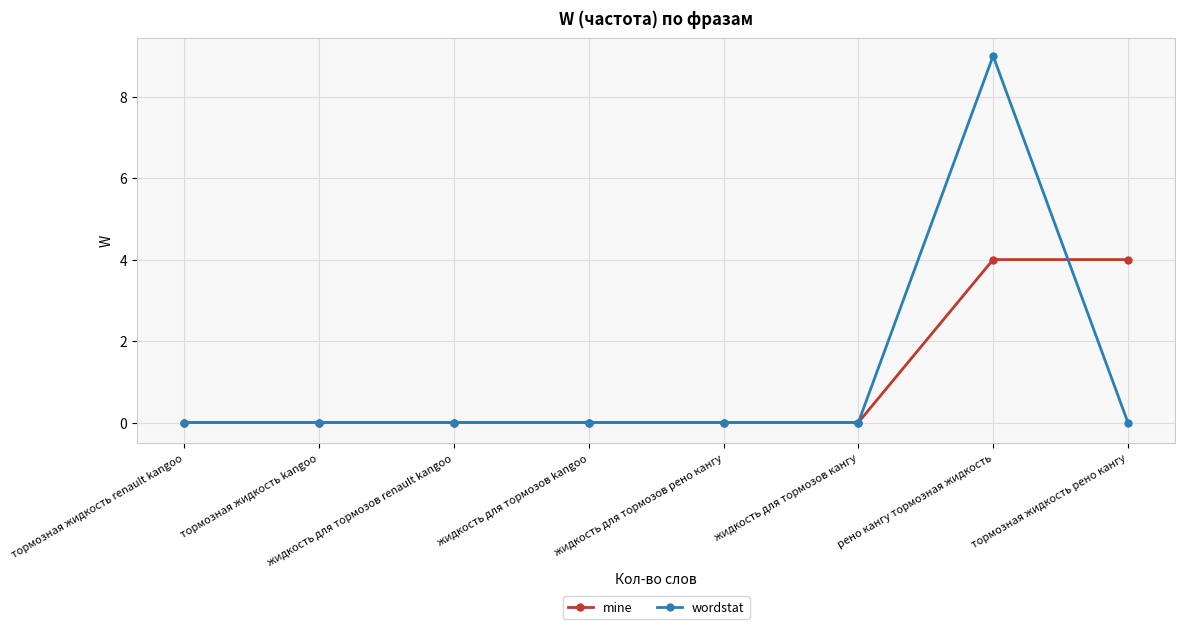

Rank the series by their maximum value, from highest to lowest.

wordstat, mine